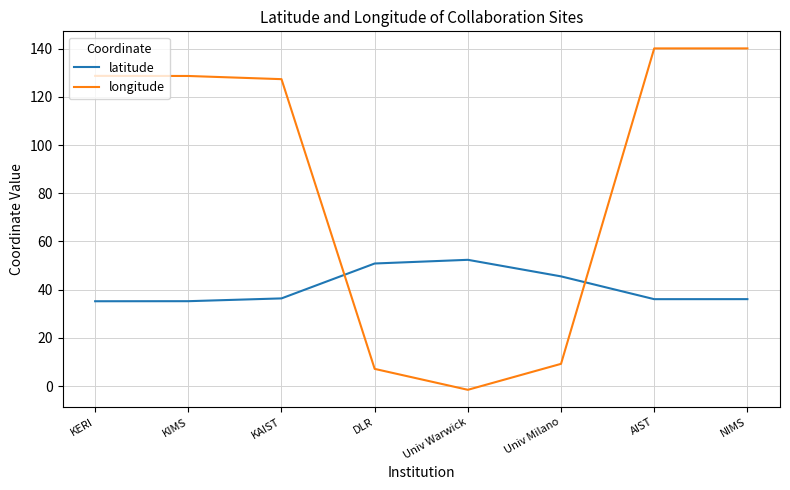

What is the spread (max minus min) of values at Univ Milano?

36.3